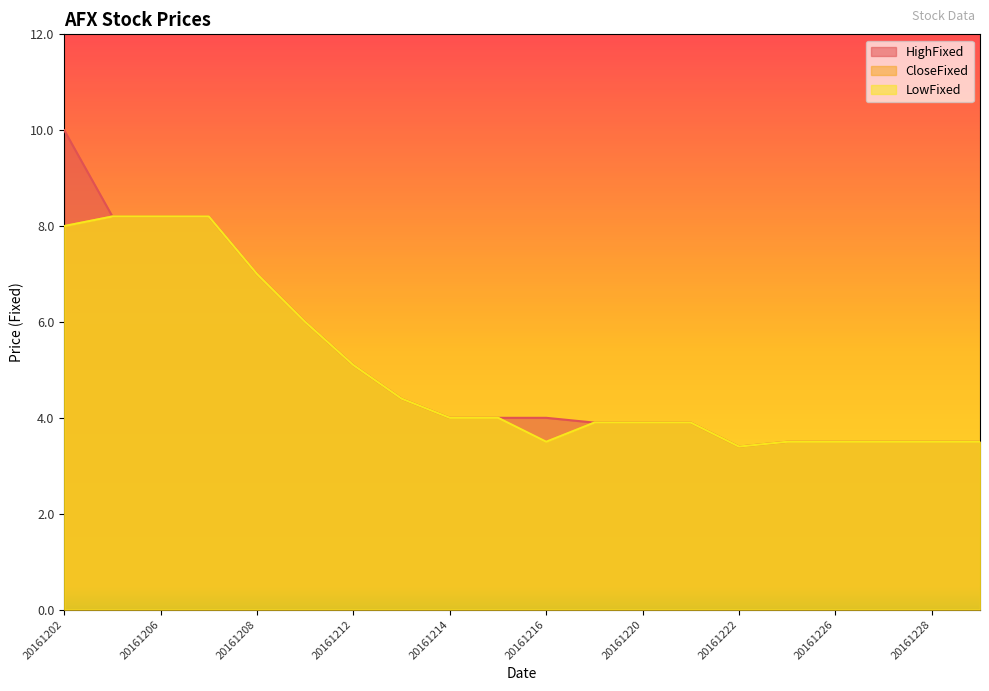

Which series has the largest range (max minus min)?

HighFixed